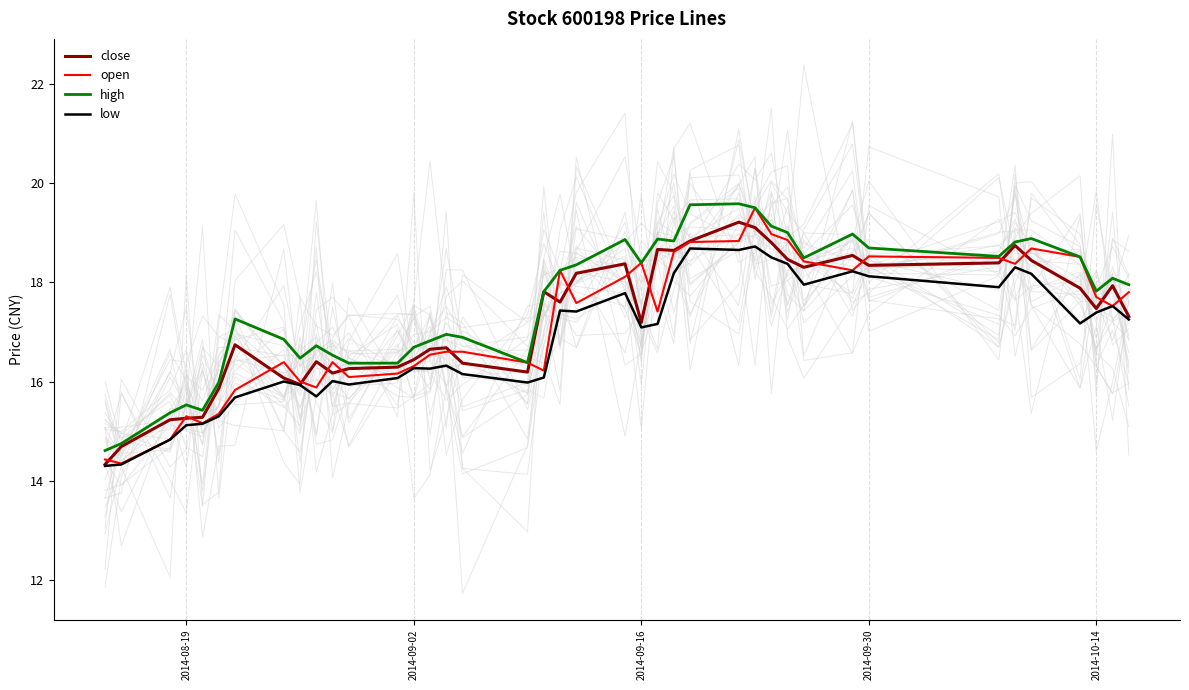

Reading left to right, list all the values displayed in this chart.

close: 14.3	14.7	15.2	15.3	15.3	15.9	16.7	16.1	15.9	16.4	16.2	16.3	16.3	16.4	16.6	16.7	16.4	16.2	17.8	17.6	18.2	18.4	17.2	18.7	18.6	18.8	19.2	19.1	18.8	18.5	18.3	18.5	18.3	18.4	18.7	18.4	17.9	17.5	17.9	17.3
open: 14.4	14.3	14.8	15.3	15.2	15.3	15.8	16.4	16.0	15.9	16.4	16.1	16.2	16.3	16.5	16.6	16.6	16.4	16.2	18.2	17.6	18.1	18.4	17.4	18.6	18.8	18.8	19.5	19.0	18.9	18.4	18.2	18.5	18.5	18.4	18.7	18.5	17.7	17.5	17.8
high: 14.6	14.8	15.4	15.5	15.4	16.0	17.3	16.9	16.5	16.7	16.5	16.4	16.4	16.7	16.8	16.9	16.9	16.4	17.8	18.2	18.4	18.9	18.4	18.9	18.8	19.6	19.6	19.5	19.1	19.0	18.5	19.0	18.7	18.5	18.8	18.9	18.5	17.8	18.1	17.9
low: 14.3	14.3	14.8	15.1	15.2	15.3	15.7	16.0	15.9	15.7	16.0	15.9	16.1	16.3	16.3	16.3	16.1	16.0	16.1	17.4	17.4	17.8	17.1	17.2	18.2	18.7	18.6	18.7	18.5	18.4	17.9	18.2	18.1	17.9	18.3	18.2	17.2	17.4	17.5	17.2